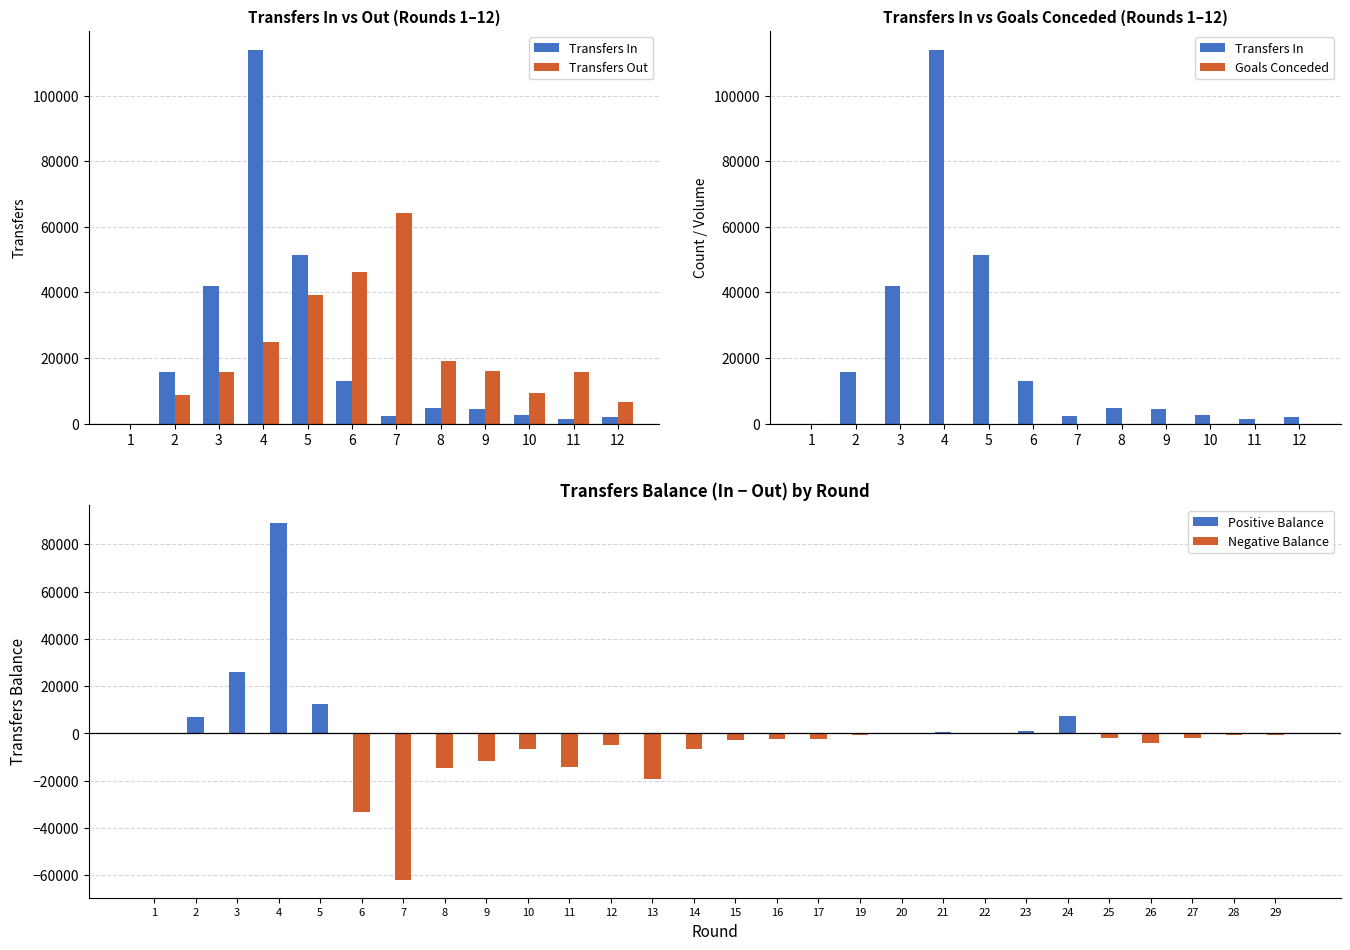

What are all the series names shown in the legend?

Transfers In, Transfers Out, Goals Conceded